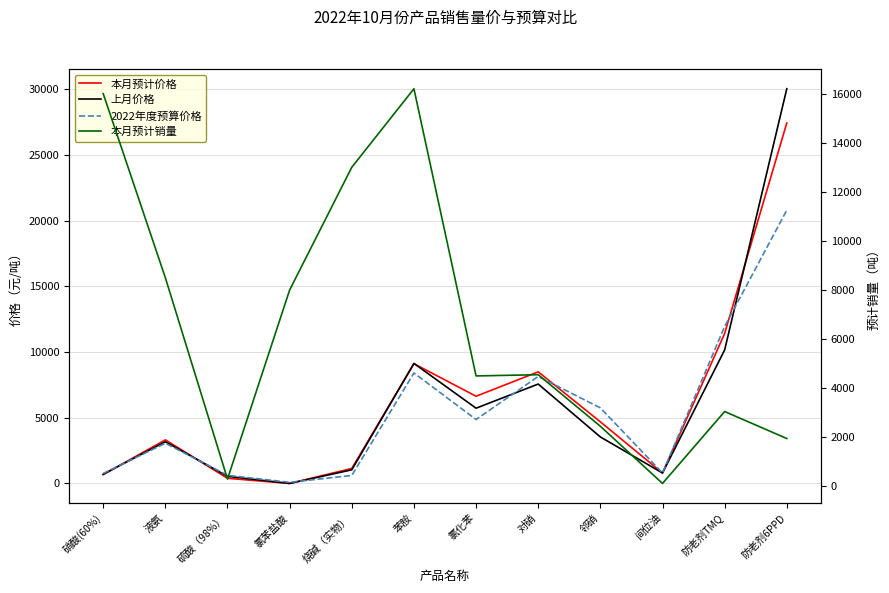

How many lines are shown in the chart?

4